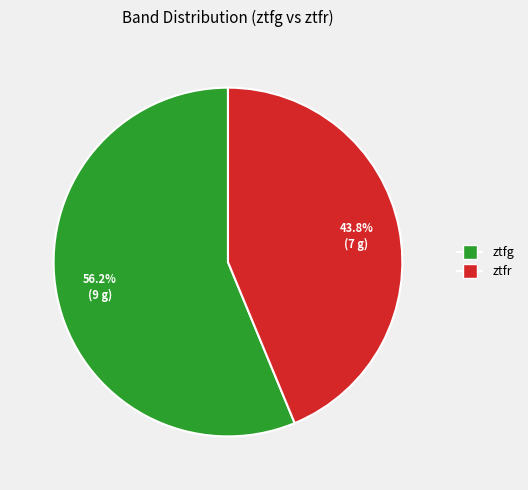

Which slice represents more than half of the pie?

ztfg